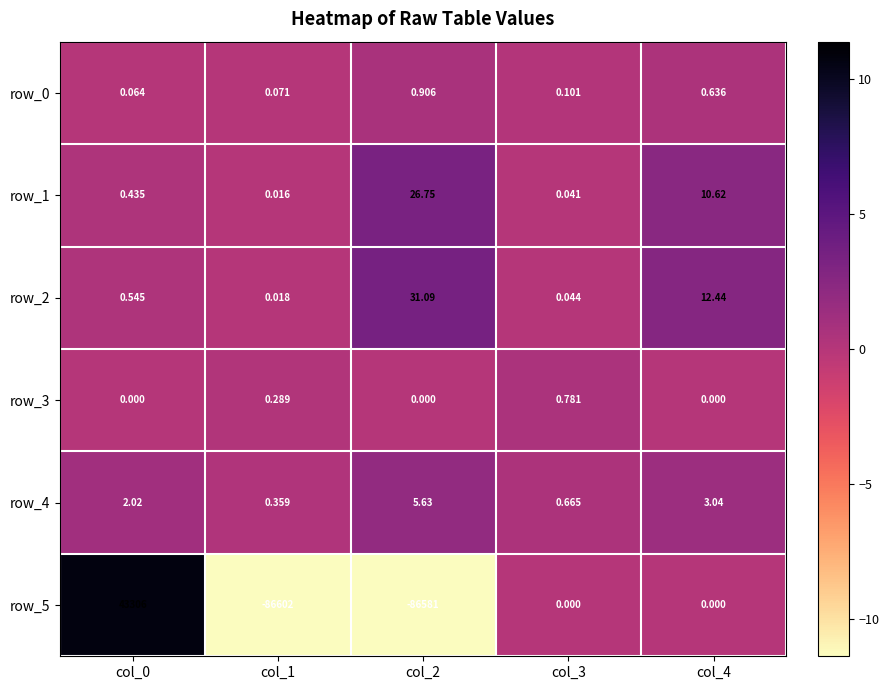

Which has a higher value, col_1 or col_0?

col_1